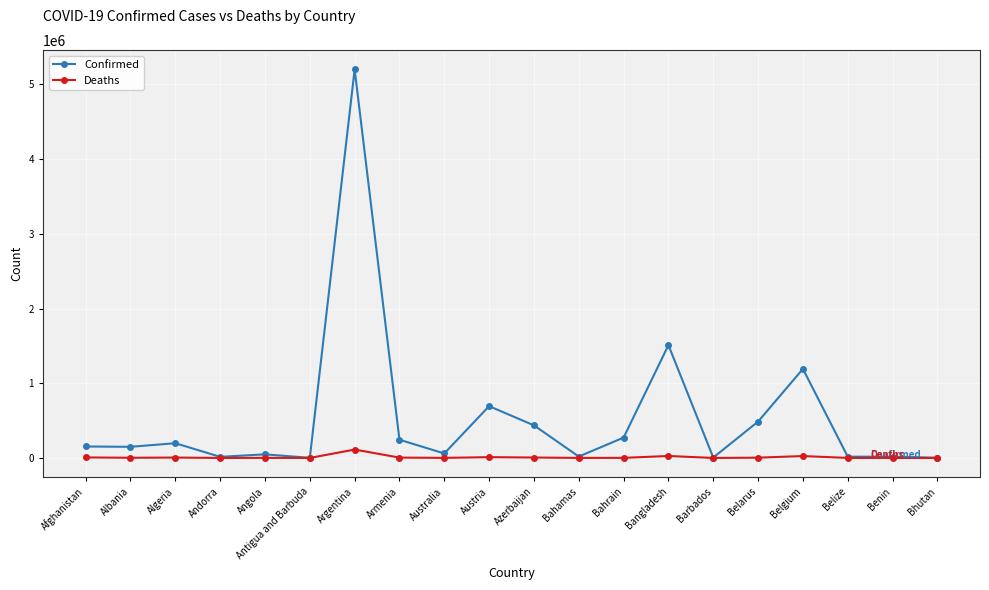

What is the minimum value for Confirmed?

1750